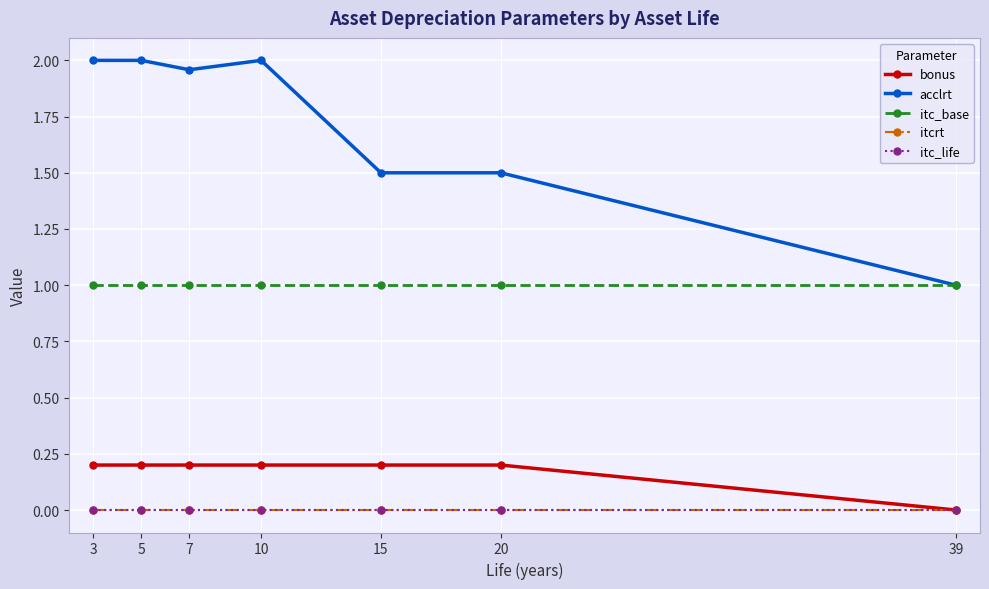

True or false: itc_life has more than 1 points higher than both neighbors.

False